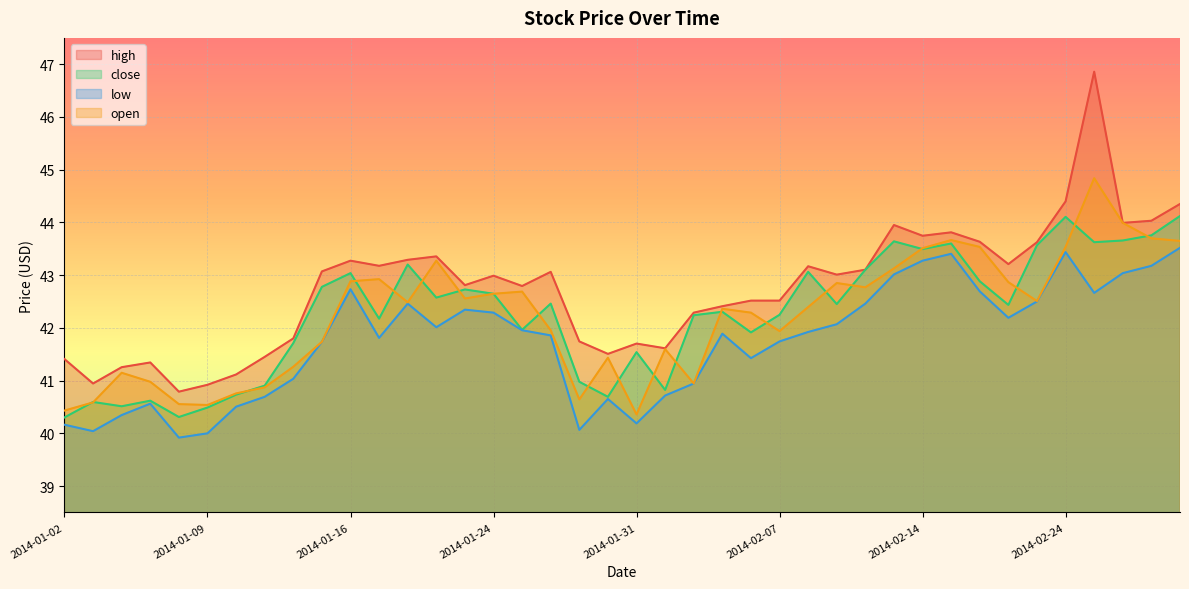

The value of high at 2014-01-09 is 40.9. True or false?

True